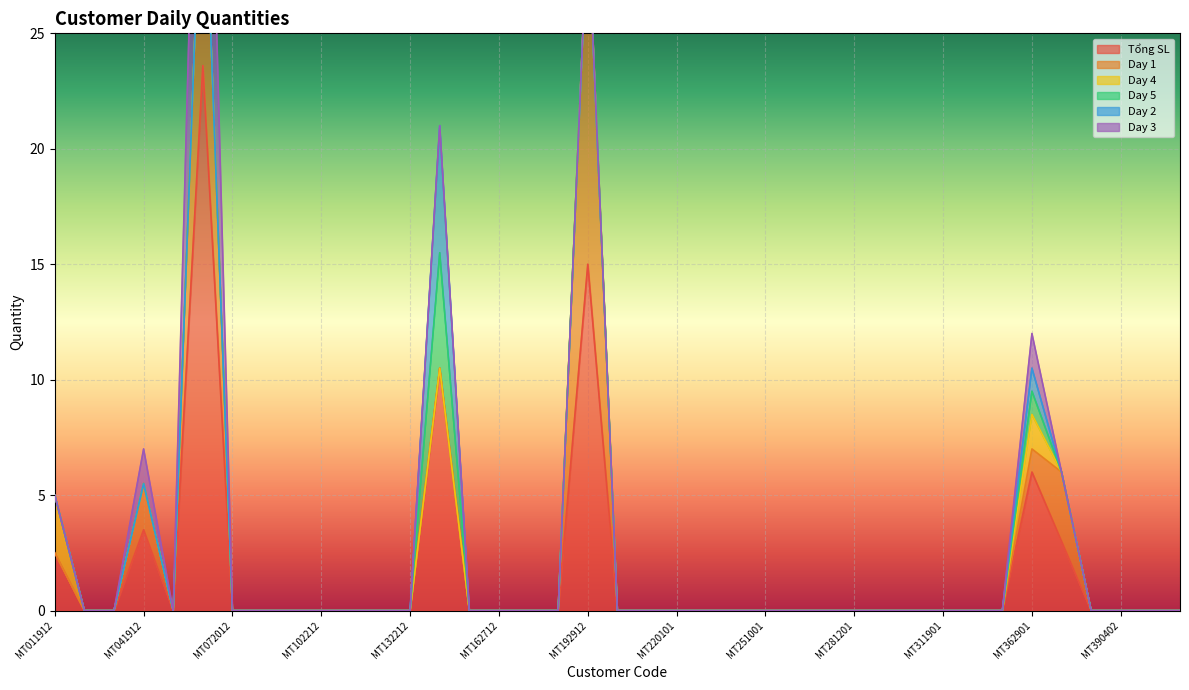

Reading left to right, what are all the values shown in this chart?

Tổng SL: 2.5	0.0	0.0	3.5	0.0	23.6	0.0	0.0	0.0	0.0	0.0	0.0	0.0	10.5	0.0	0.0	0.0	0.0	15.0	0.0	0.0	0.0	0.0	0.0	0.0	0.0	0.0	0.0	0.0	0.0	0.0	0.0	0.0	6.0	3.0	0.0	0.0	0.0	0.0
Day 1: 0.0	0.0	0.0	2.0	0.0	10.5	0.0	0.0	0.0	0.0	0.0	0.0	0.0	0.0	0.0	0.0	0.0	0.0	15.0	0.0	0.0	0.0	0.0	0.0	0.0	0.0	0.0	0.0	0.0	0.0	0.0	0.0	0.0	1.0	3.0	0.0	0.0	0.0	0.0
Day 4: 2.5	0.0	0.0	0.0	0.0	0.0	0.0	0.0	0.0	0.0	0.0	0.0	0.0	0.0	0.0	0.0	0.0	0.0	0.0	0.0	0.0	0.0	0.0	0.0	0.0	0.0	0.0	0.0	0.0	0.0	0.0	0.0	0.0	1.5	0.0	0.0	0.0	0.0	0.0
Day 5: 0.0	0.0	0.0	0.0	0.0	0.0	0.0	0.0	0.0	0.0	0.0	0.0	0.0	5.0	0.0	0.0	0.0	0.0	0.0	0.0	0.0	0.0	0.0	0.0	0.0	0.0	0.0	0.0	0.0	0.0	0.0	0.0	0.0	1.0	0.0	0.0	0.0	0.0	0.0
Day 2: 0.0	0.0	0.0	0.0	0.0	0.0	0.0	0.0	0.0	0.0	0.0	0.0	0.0	5.5	0.0	0.0	0.0	0.0	0.0	0.0	0.0	0.0	0.0	0.0	0.0	0.0	0.0	0.0	0.0	0.0	0.0	0.0	0.0	1.0	0.0	0.0	0.0	0.0	0.0
Day 3: 0.0	0.0	0.0	1.5	0.0	13.1	0.0	0.0	0.0	0.0	0.0	0.0	0.0	0.0	0.0	0.0	0.0	0.0	0.0	0.0	0.0	0.0	0.0	0.0	0.0	0.0	0.0	0.0	0.0	0.0	0.0	0.0	0.0	1.5	0.0	0.0	0.0	0.0	0.0